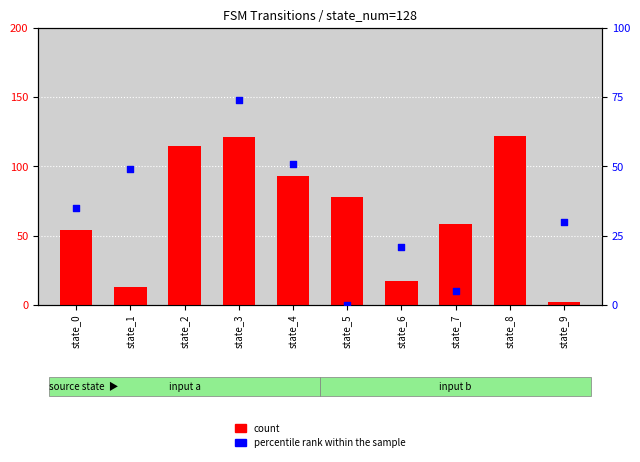

Which series has the largest total across all categories?

count